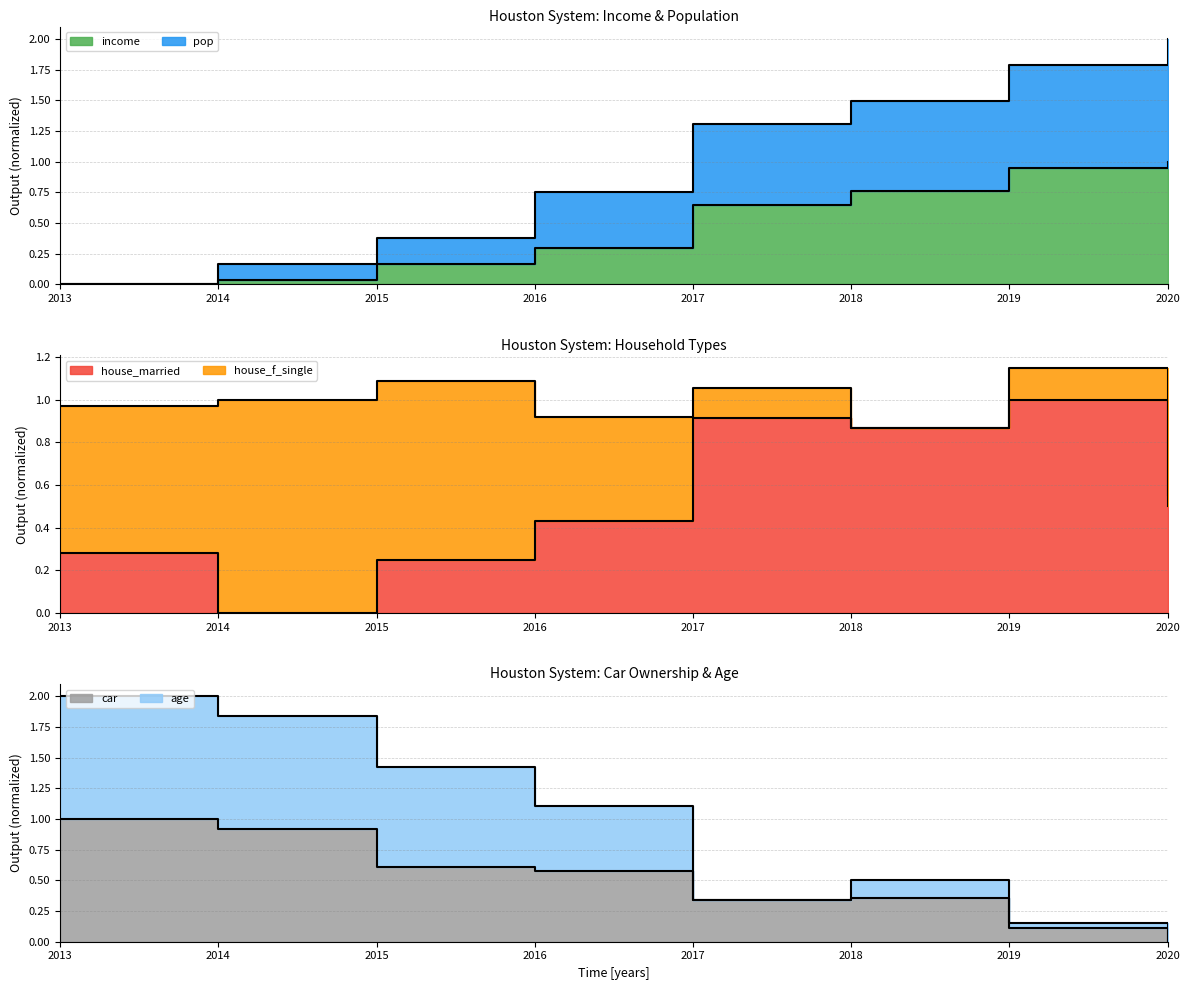

Which category has the lowest value in the house_married (line) series?

2014